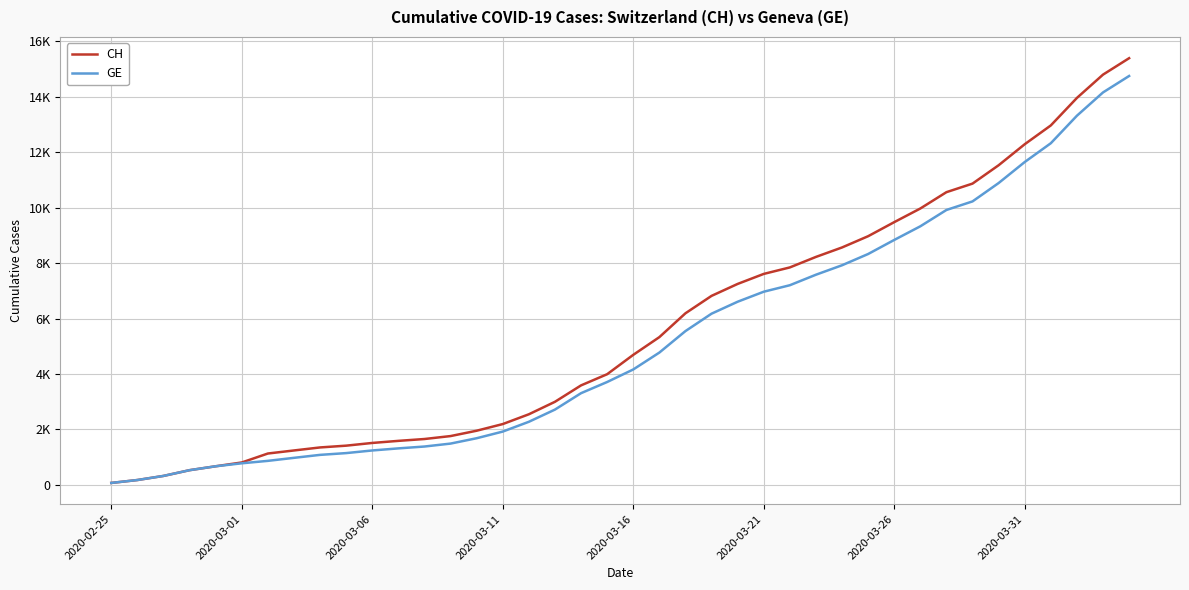

What are all the series names shown in the legend?

CH, GE